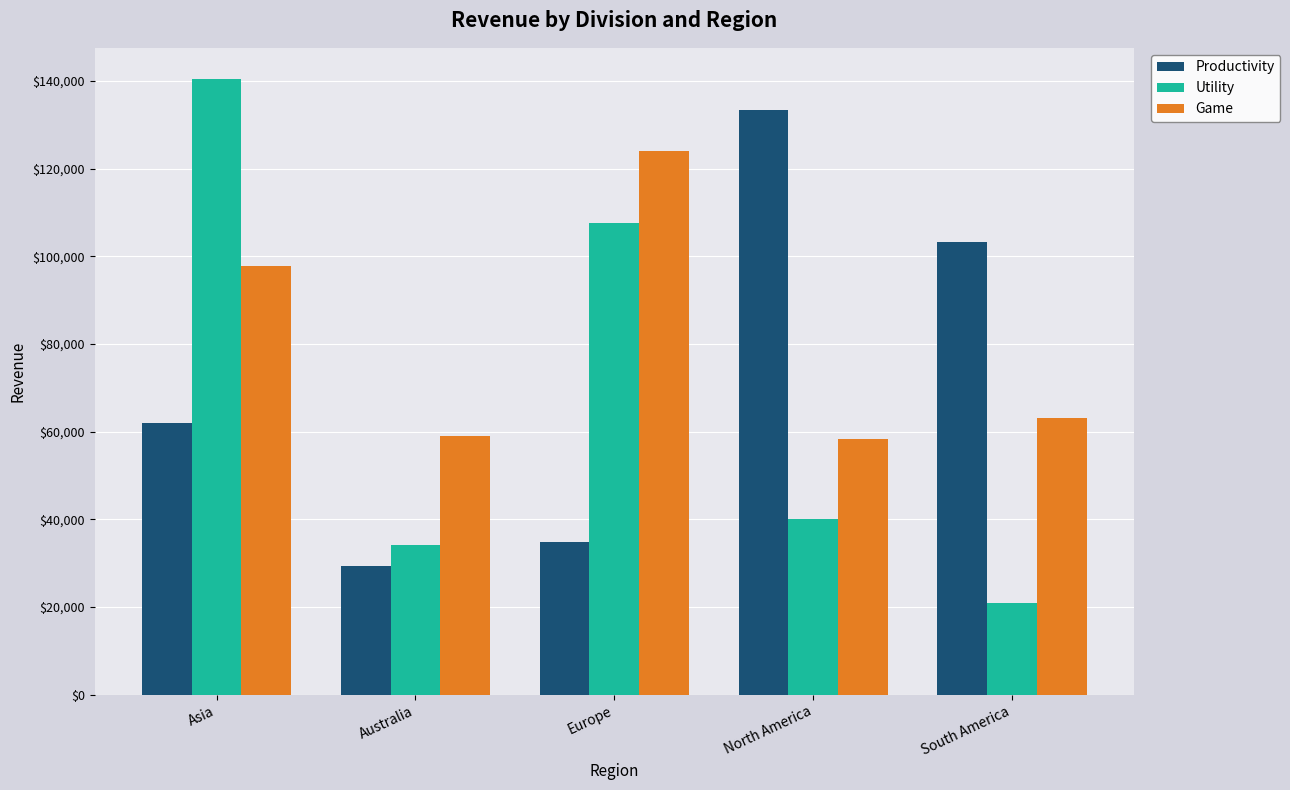

Which series changed the most between Europe and South America?

Utility